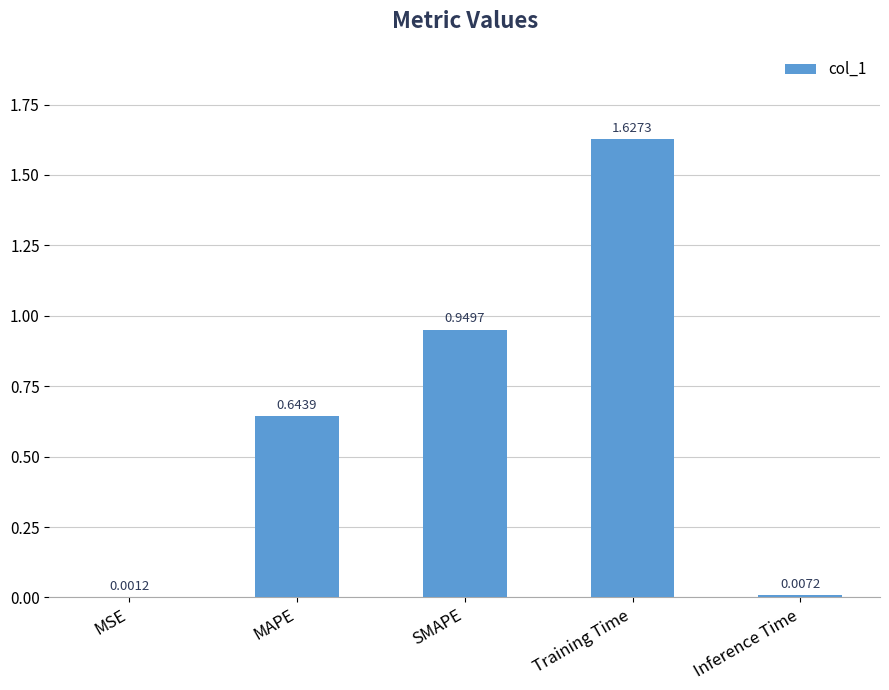

At which category does the chart reach its peak across all series?

Training Time